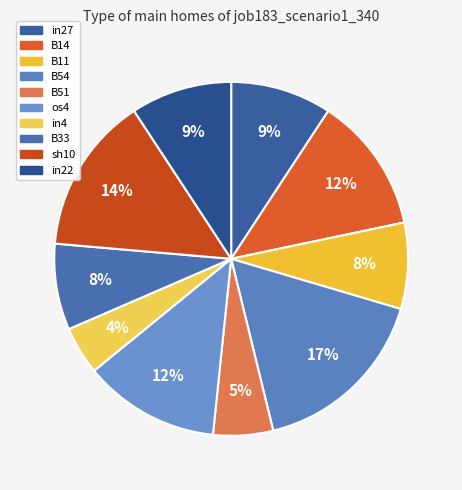

How many segments does this pie chart have?

10